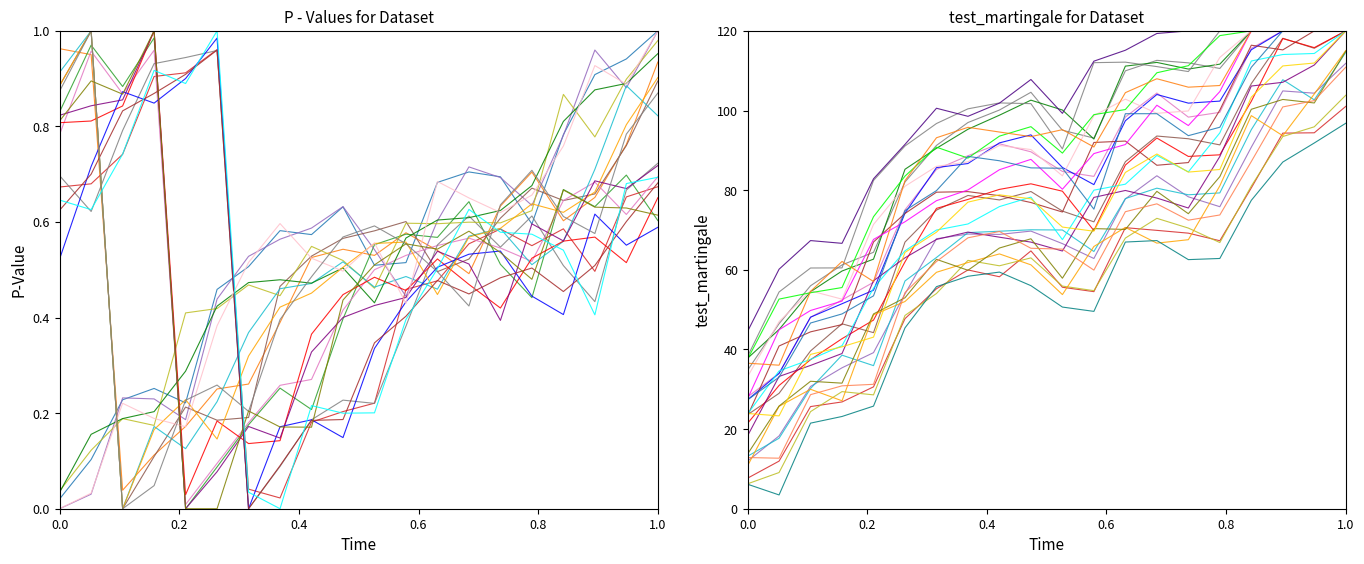

True or false: Adj Close has a value of 139.3 at 2013-12-25.

False